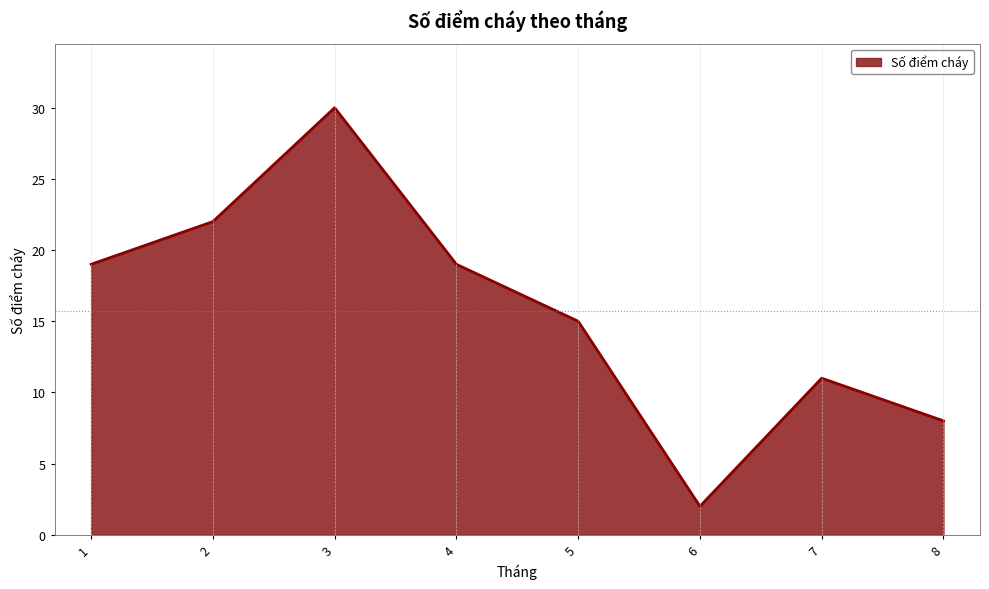

Which category has the highest value across all series?

3